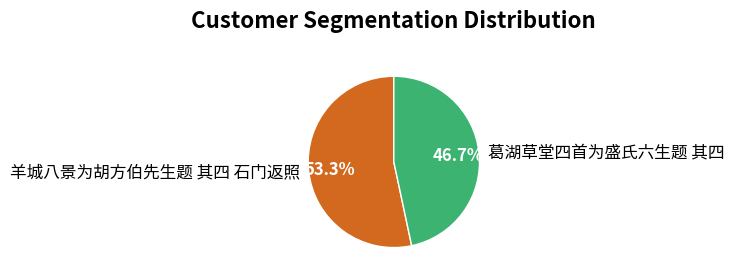

Which category has the smallest portion of the pie?

葛湖草堂四首为盛氏六生题 其四